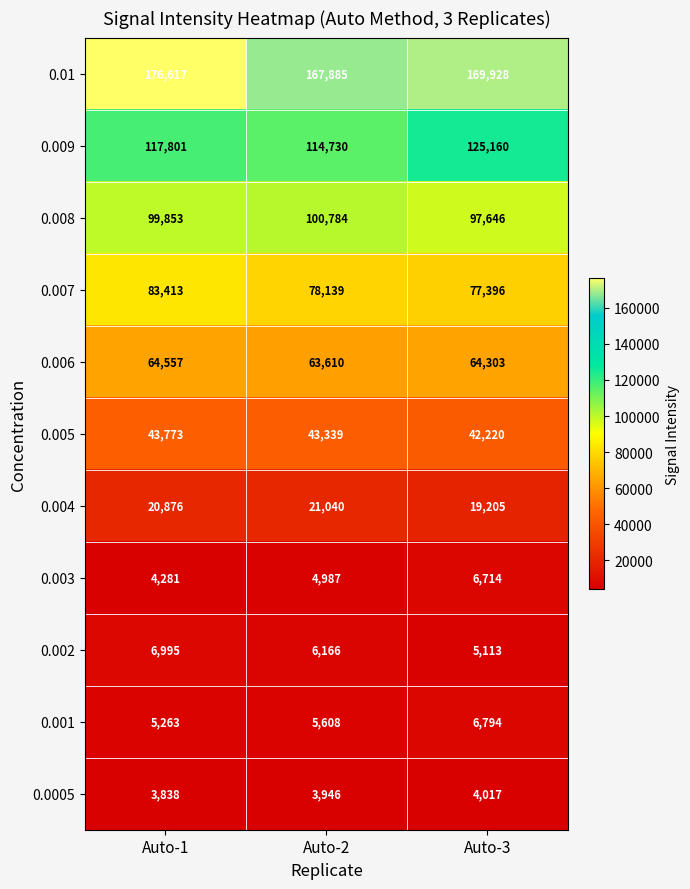

The 0.004 series shows 19205 at Auto-3. True or false?

True